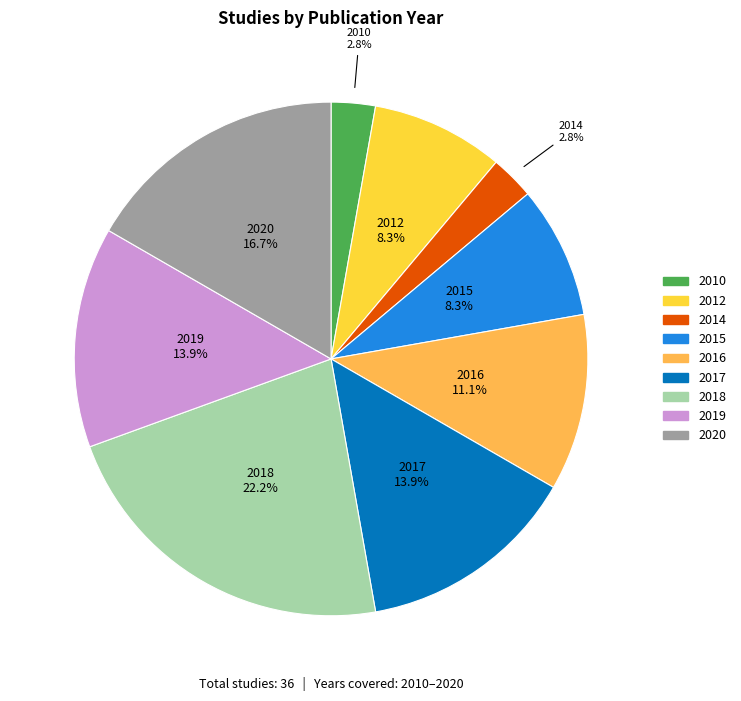

What is the total percentage of 2012 and 2017?

22.2%